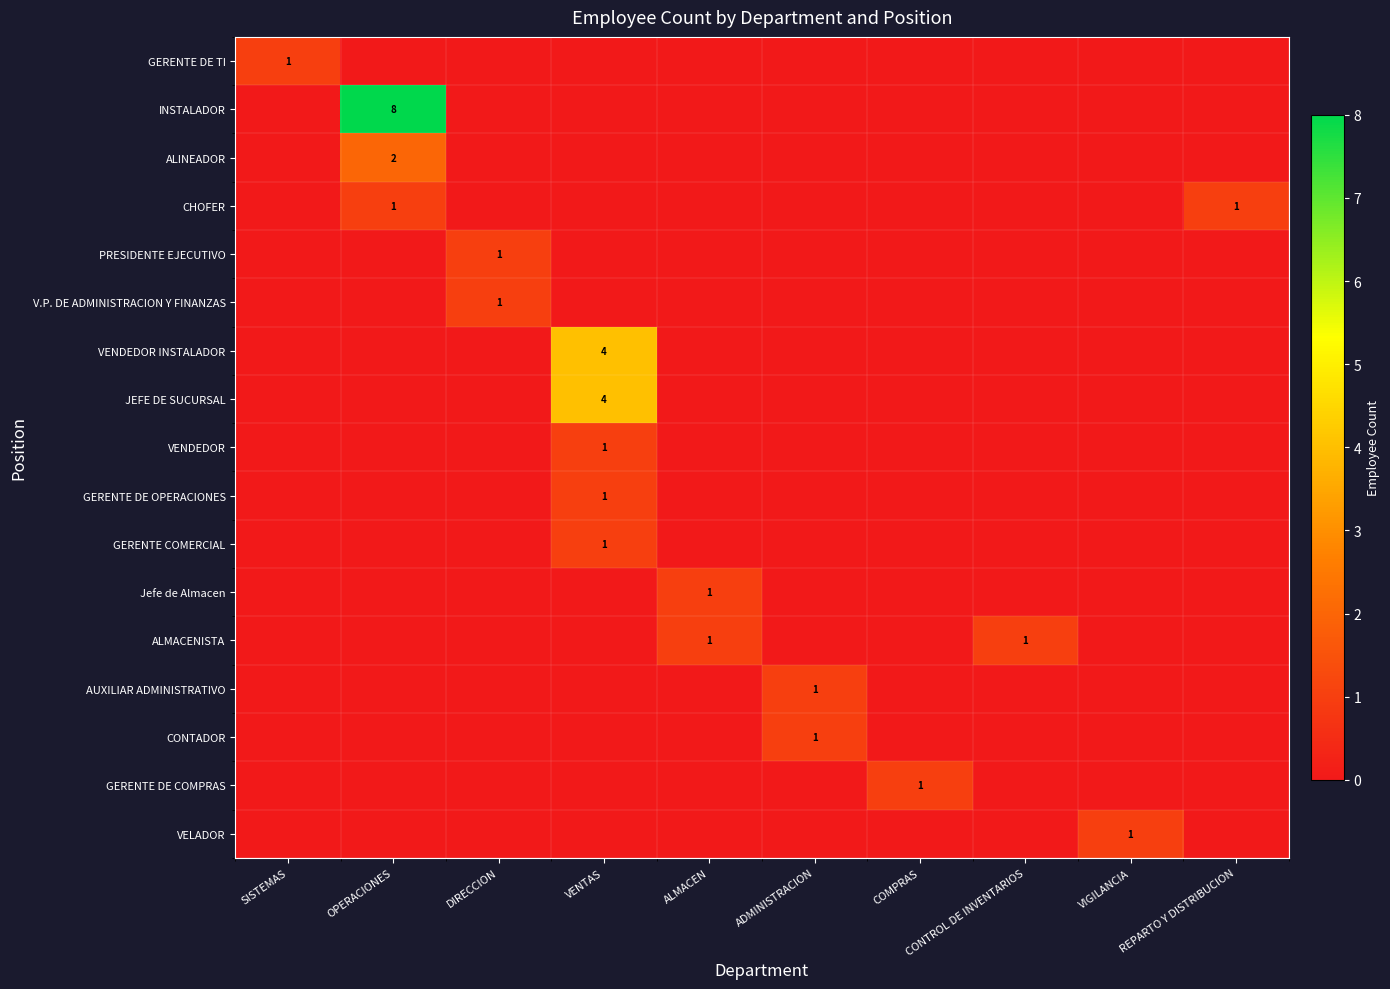

At which category is the sum across all series the highest?

OPERACIONES